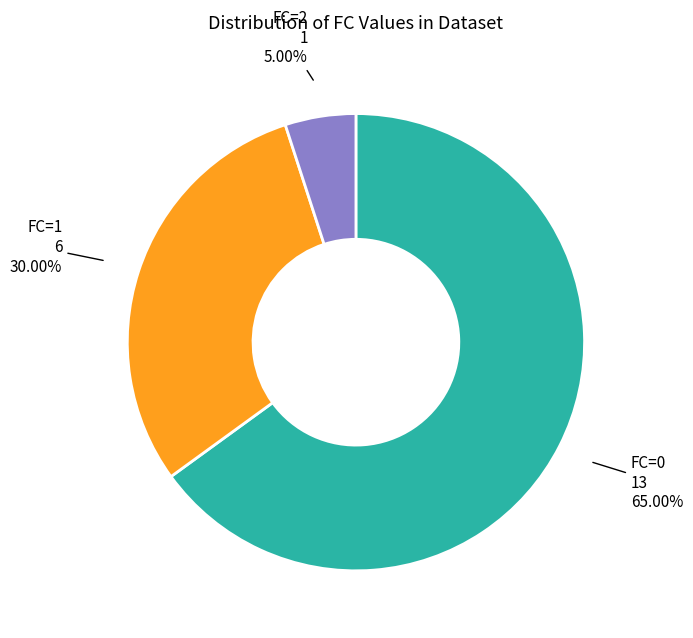

Does any single category account for the majority?

Yes